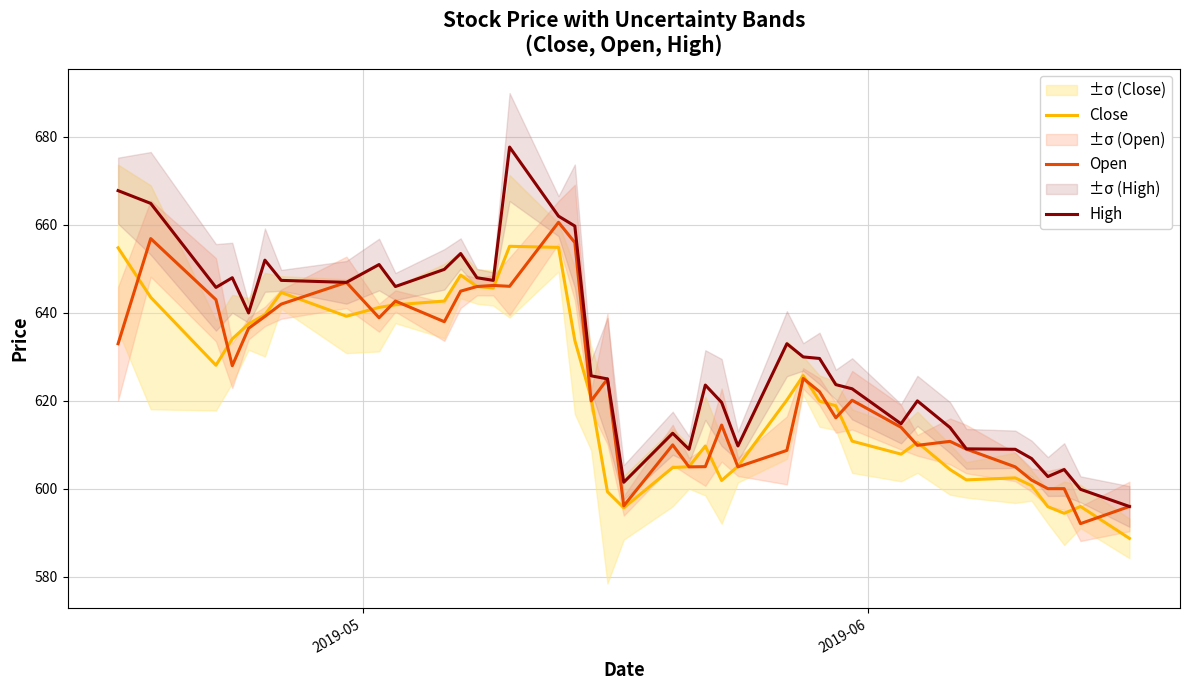

How many interior local valleys does the Open series have?

11